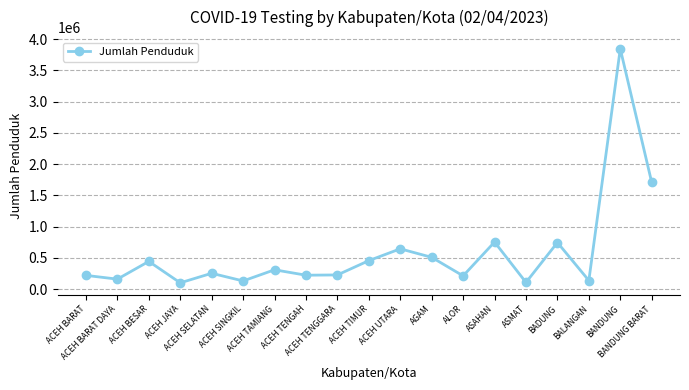

What is the smallest value displayed?

98816